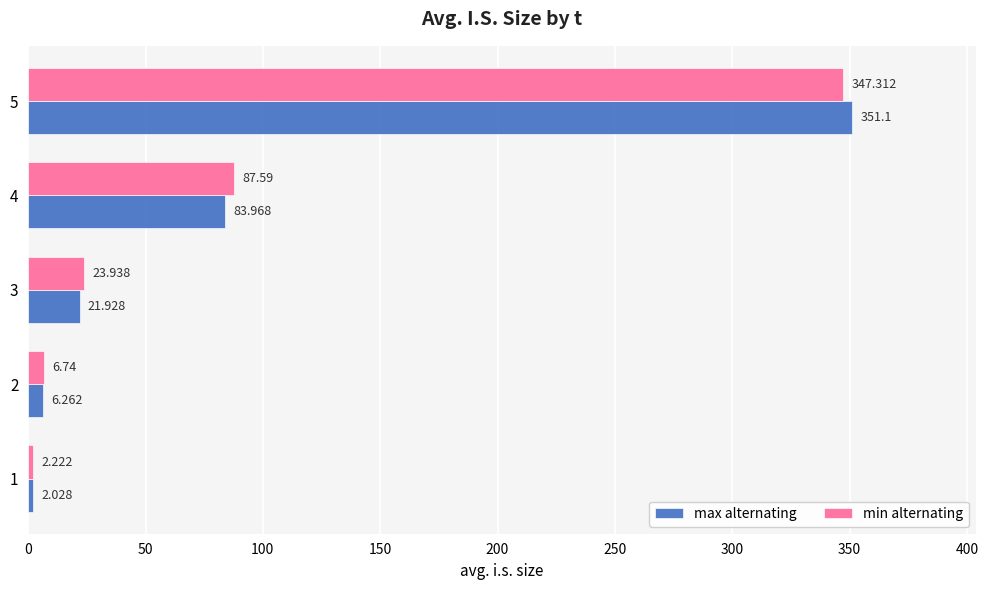

List the labels in order of max alternating value, largest first.

5, 4, 3, 2, 1